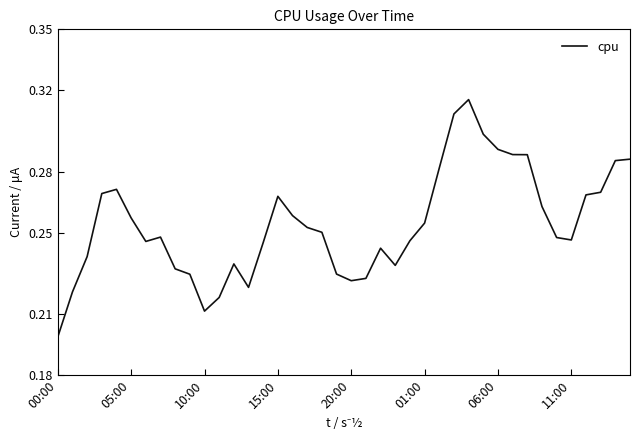

Does the chart have visible grid lines?

No